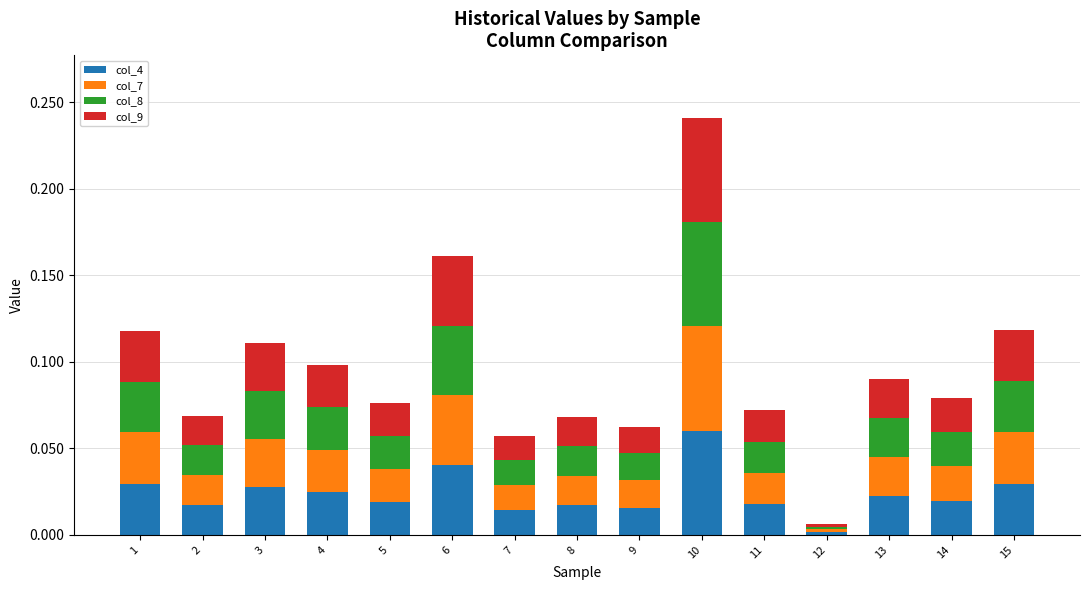

Which category has the highest value in the col_4 series?

10